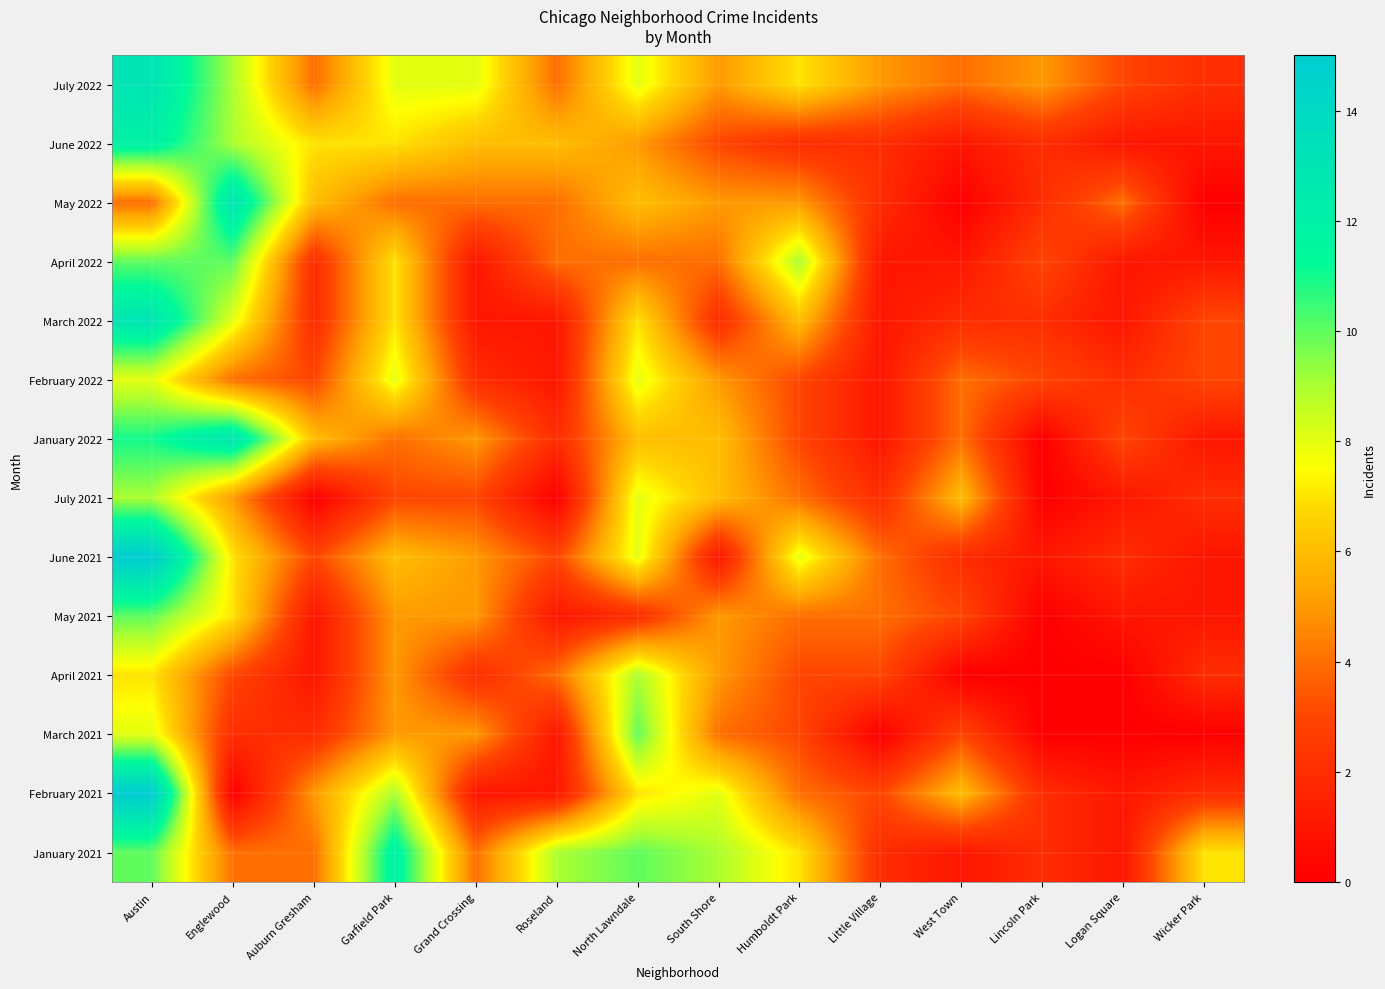

Reading left to right, list all the values displayed in this chart.

July 2022: Austin=13	Englewood=9	Auburn Gresham=4	Garfield Park=8	Grand Crossing=8	Roseland=4	North Lawndale=8	South Shore=5	Humboldt Park=7	Little Village=5	West Town=4	Lincoln Park=5	Logan Square=3	Wicker Park=2
June 2022: Austin=12	Englewood=9	Auburn Gresham=7	Garfield Park=7	Grand Crossing=6	Roseland=6	North Lawndale=5	South Shore=3	Humboldt Park=2	Little Village=2	West Town=1	Lincoln Park=2	Logan Square=1	Wicker Park=1
May 2022: Austin=4	Englewood=13	Auburn Gresham=6	Garfield Park=4	Grand Crossing=4	Roseland=4	North Lawndale=6	South Shore=5	Humboldt Park=5	Little Village=2	West Town=0	Lincoln Park=2	Logan Square=4	Wicker Park=0
April 2022: Austin=10	Englewood=10	Auburn Gresham=2	Garfield Park=7	Grand Crossing=1	Roseland=4	North Lawndale=4	South Shore=4	Humboldt Park=9	Little Village=1	West Town=1	Lincoln Park=3	Logan Square=1	Wicker Park=1
March 2022: Austin=13	Englewood=8	Auburn Gresham=2	Garfield Park=7	Grand Crossing=1	Roseland=1	North Lawndale=7	South Shore=2	Humboldt Park=6	Little Village=1	West Town=2	Lincoln Park=2	Logan Square=1	Wicker Park=3
February 2022: Austin=8	Englewood=4	Auburn Gresham=3	Garfield Park=8	Grand Crossing=2	Roseland=1	North Lawndale=8	South Shore=5	Humboldt Park=3	Little Village=1	West Town=4	Lincoln Park=3	Logan Square=2	Wicker Park=3
January 2022: Austin=11	Englewood=13	Auburn Gresham=6	Garfield Park=4	Grand Crossing=5	Roseland=2	North Lawndale=6	South Shore=6	Humboldt Park=3	Little Village=1	West Town=4	Lincoln Park=0	Logan Square=3	Wicker Park=1
July 2021: Austin=9	Englewood=5	Auburn Gresham=0	Garfield Park=3	Grand Crossing=3	Roseland=0	North Lawndale=8	South Shore=6	Humboldt Park=4	Little Village=2	West Town=6	Lincoln Park=0	Logan Square=1	Wicker Park=2
June 2021: Austin=15	Englewood=7	Auburn Gresham=3	Garfield Park=6	Grand Crossing=5	Roseland=3	North Lawndale=8	South Shore=1	Humboldt Park=8	Little Village=4	West Town=2	Lincoln Park=1	Logan Square=2	Wicker Park=1
May 2021: Austin=10	Englewood=7	Auburn Gresham=1	Garfield Park=5	Grand Crossing=5	Roseland=1	North Lawndale=2	South Shore=5	Humboldt Park=4	Little Village=4	West Town=3	Lincoln Park=0	Logan Square=1	Wicker Park=1
April 2021: Austin=7	Englewood=3	Auburn Gresham=1	Garfield Park=5	Grand Crossing=2	Roseland=4	North Lawndale=9	South Shore=5	Humboldt Park=3	Little Village=3	West Town=0	Lincoln Park=0	Logan Square=0	Wicker Park=2
March 2021: Austin=8	Englewood=2	Auburn Gresham=2	Garfield Park=5	Grand Crossing=5	Roseland=1	North Lawndale=10	South Shore=4	Humboldt Park=3	Little Village=0	West Town=3	Lincoln Park=0	Logan Square=0	Wicker Park=0
February 2021: Austin=15	Englewood=0	Auburn Gresham=5	Garfield Park=9	Grand Crossing=1	Roseland=1	North Lawndale=7	South Shore=8	Humboldt Park=4	Little Village=3	West Town=6	Lincoln Park=2	Logan Square=1	Wicker Park=2
January 2021: Austin=10	Englewood=4	Auburn Gresham=4	Garfield Park=12	Grand Crossing=4	Roseland=9	North Lawndale=10	South Shore=9	Humboldt Park=7	Little Village=2	West Town=1	Lincoln Park=2	Logan Square=1	Wicker Park=7